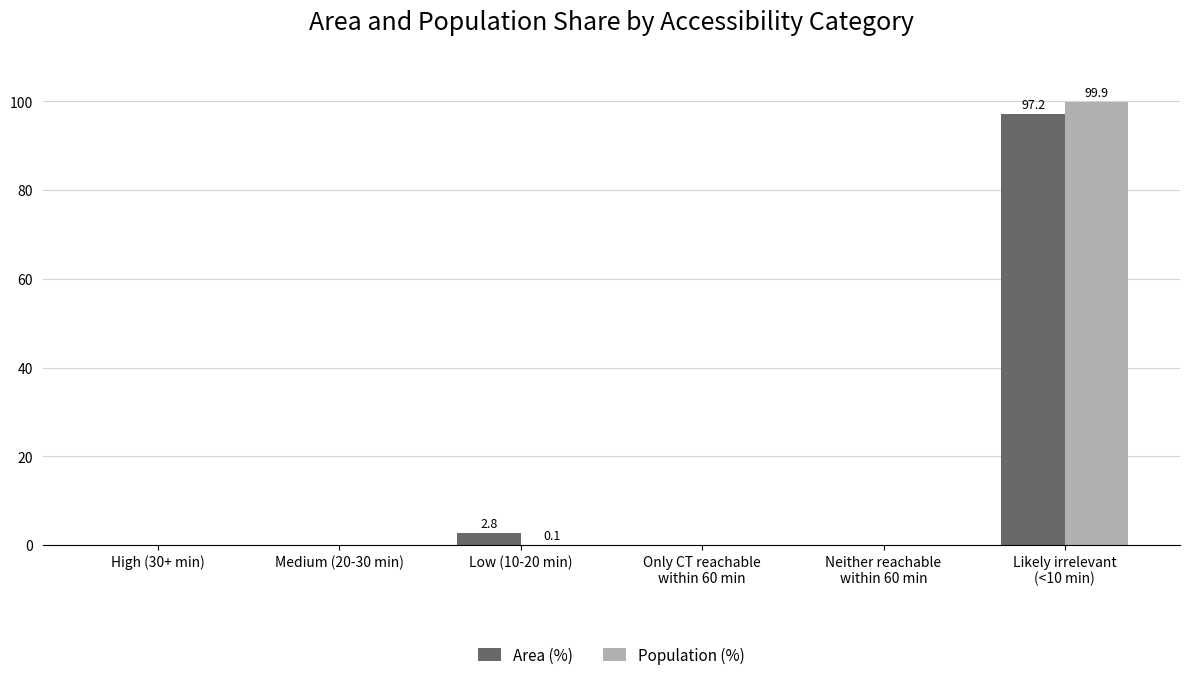

How many groups of bars are there?

6